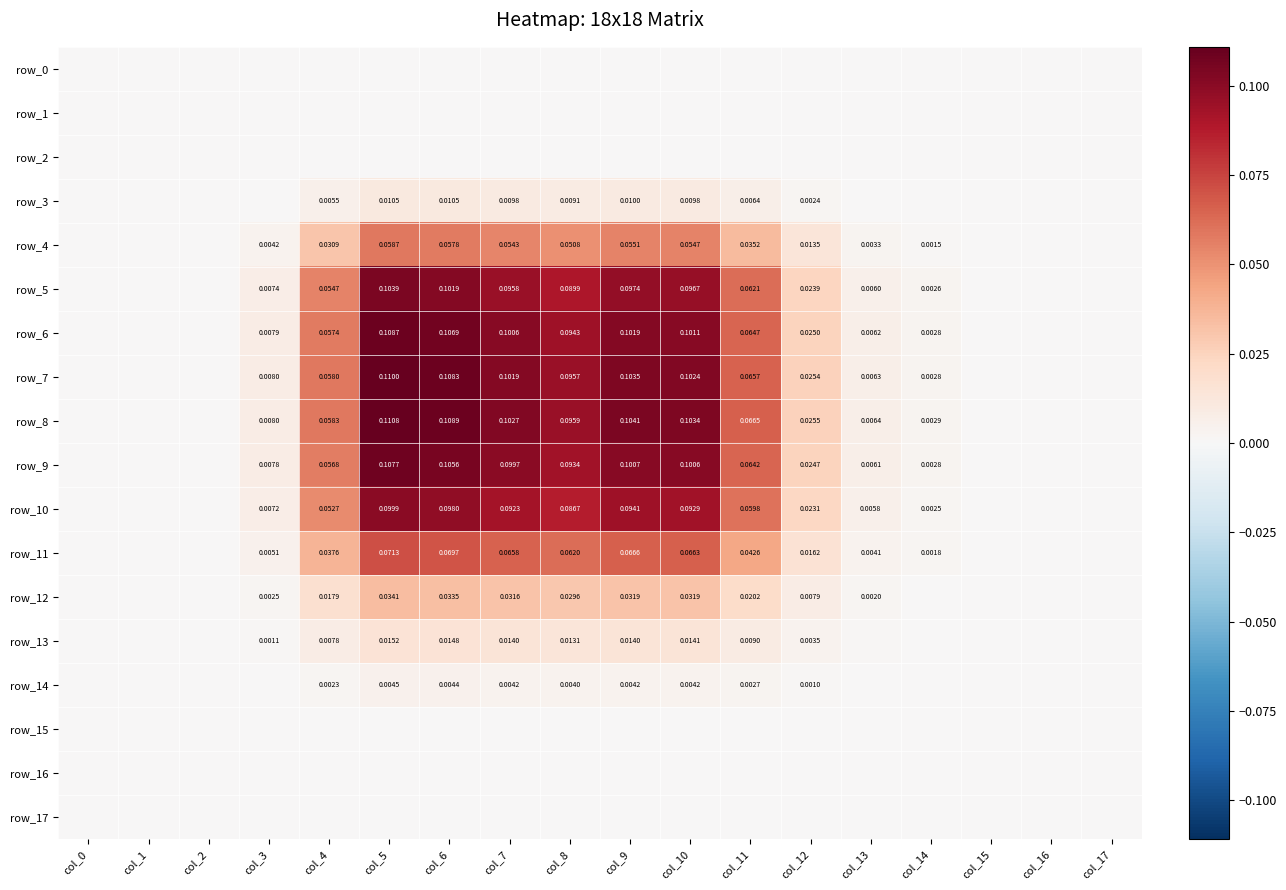

Reading left to right, what are all the values shown in this chart?

row_0: col_0=0.0	col_1=0.0	col_2=0.0	col_3=0.0	col_4=0.0	col_5=0.0	col_6=0.0	col_7=0.0	col_8=0.0	col_9=0.0	col_10=0.0	col_11=0.0	col_12=0.0	col_13=0.0	col_14=0.0	col_15=0.0	col_16=0.0	col_17=0.0
row_1: col_0=0.0	col_1=0.0	col_2=0.0	col_3=0.0	col_4=0.0	col_5=0.0	col_6=0.0	col_7=0.0	col_8=0.0	col_9=0.0	col_10=0.0	col_11=0.0	col_12=0.0	col_13=0.0	col_14=0.0	col_15=0.0	col_16=0.0	col_17=0.0
row_2: col_0=0.0	col_1=0.0	col_2=0.0	col_3=0.0	col_4=0.0	col_5=0.0	col_6=0.0	col_7=0.0	col_8=0.0	col_9=0.0	col_10=0.0	col_11=0.0	col_12=0.0	col_13=0.0	col_14=0.0	col_15=0.0	col_16=0.0	col_17=0.0
row_3: col_0=0.0	col_1=0.0	col_2=0.0	col_3=0.0	col_4=0.0	col_5=0.0	col_6=0.0	col_7=0.0	col_8=0.0	col_9=0.0	col_10=0.0	col_11=0.0	col_12=0.0	col_13=0.0	col_14=0.0	col_15=0.0	col_16=0.0	col_17=0.0
row_4: col_0=0.0	col_1=0.0	col_2=0.0	col_3=0.0	col_4=0.0	col_5=0.1	col_6=0.1	col_7=0.1	col_8=0.1	col_9=0.1	col_10=0.1	col_11=0.0	col_12=0.0	col_13=0.0	col_14=0.0	col_15=0.0	col_16=0.0	col_17=0.0
row_5: col_0=0.0	col_1=0.0	col_2=0.0	col_3=0.0	col_4=0.1	col_5=0.1	col_6=0.1	col_7=0.1	col_8=0.1	col_9=0.1	col_10=0.1	col_11=0.1	col_12=0.0	col_13=0.0	col_14=0.0	col_15=0.0	col_16=0.0	col_17=0.0
row_6: col_0=0.0	col_1=0.0	col_2=0.0	col_3=0.0	col_4=0.1	col_5=0.1	col_6=0.1	col_7=0.1	col_8=0.1	col_9=0.1	col_10=0.1	col_11=0.1	col_12=0.0	col_13=0.0	col_14=0.0	col_15=0.0	col_16=0.0	col_17=0.0
row_7: col_0=0.0	col_1=0.0	col_2=0.0	col_3=0.0	col_4=0.1	col_5=0.1	col_6=0.1	col_7=0.1	col_8=0.1	col_9=0.1	col_10=0.1	col_11=0.1	col_12=0.0	col_13=0.0	col_14=0.0	col_15=0.0	col_16=0.0	col_17=0.0
row_8: col_0=0.0	col_1=0.0	col_2=0.0	col_3=0.0	col_4=0.1	col_5=0.1	col_6=0.1	col_7=0.1	col_8=0.1	col_9=0.1	col_10=0.1	col_11=0.1	col_12=0.0	col_13=0.0	col_14=0.0	col_15=0.0	col_16=0.0	col_17=0.0
row_9: col_0=0.0	col_1=0.0	col_2=0.0	col_3=0.0	col_4=0.1	col_5=0.1	col_6=0.1	col_7=0.1	col_8=0.1	col_9=0.1	col_10=0.1	col_11=0.1	col_12=0.0	col_13=0.0	col_14=0.0	col_15=0.0	col_16=0.0	col_17=0.0
row_10: col_0=0.0	col_1=0.0	col_2=0.0	col_3=0.0	col_4=0.1	col_5=0.1	col_6=0.1	col_7=0.1	col_8=0.1	col_9=0.1	col_10=0.1	col_11=0.1	col_12=0.0	col_13=0.0	col_14=0.0	col_15=0.0	col_16=0.0	col_17=0.0
row_11: col_0=0.0	col_1=0.0	col_2=0.0	col_3=0.0	col_4=0.0	col_5=0.1	col_6=0.1	col_7=0.1	col_8=0.1	col_9=0.1	col_10=0.1	col_11=0.0	col_12=0.0	col_13=0.0	col_14=0.0	col_15=0.0	col_16=0.0	col_17=0.0
row_12: col_0=0.0	col_1=0.0	col_2=0.0	col_3=0.0	col_4=0.0	col_5=0.0	col_6=0.0	col_7=0.0	col_8=0.0	col_9=0.0	col_10=0.0	col_11=0.0	col_12=0.0	col_13=0.0	col_14=0.0	col_15=0.0	col_16=0.0	col_17=0.0
row_13: col_0=0.0	col_1=0.0	col_2=0.0	col_3=0.0	col_4=0.0	col_5=0.0	col_6=0.0	col_7=0.0	col_8=0.0	col_9=0.0	col_10=0.0	col_11=0.0	col_12=0.0	col_13=0.0	col_14=0.0	col_15=0.0	col_16=0.0	col_17=0.0
row_14: col_0=0.0	col_1=0.0	col_2=0.0	col_3=0.0	col_4=0.0	col_5=0.0	col_6=0.0	col_7=0.0	col_8=0.0	col_9=0.0	col_10=0.0	col_11=0.0	col_12=0.0	col_13=0.0	col_14=0.0	col_15=0.0	col_16=0.0	col_17=0.0
row_15: col_0=0.0	col_1=0.0	col_2=0.0	col_3=0.0	col_4=0.0	col_5=0.0	col_6=0.0	col_7=0.0	col_8=0.0	col_9=0.0	col_10=0.0	col_11=0.0	col_12=0.0	col_13=0.0	col_14=0.0	col_15=0.0	col_16=0.0	col_17=0.0
row_16: col_0=0.0	col_1=0.0	col_2=0.0	col_3=0.0	col_4=0.0	col_5=0.0	col_6=0.0	col_7=0.0	col_8=0.0	col_9=0.0	col_10=0.0	col_11=0.0	col_12=0.0	col_13=0.0	col_14=0.0	col_15=0.0	col_16=0.0	col_17=0.0
row_17: col_0=0.0	col_1=0.0	col_2=0.0	col_3=0.0	col_4=0.0	col_5=0.0	col_6=0.0	col_7=0.0	col_8=0.0	col_9=0.0	col_10=0.0	col_11=0.0	col_12=0.0	col_13=0.0	col_14=0.0	col_15=0.0	col_16=0.0	col_17=0.0